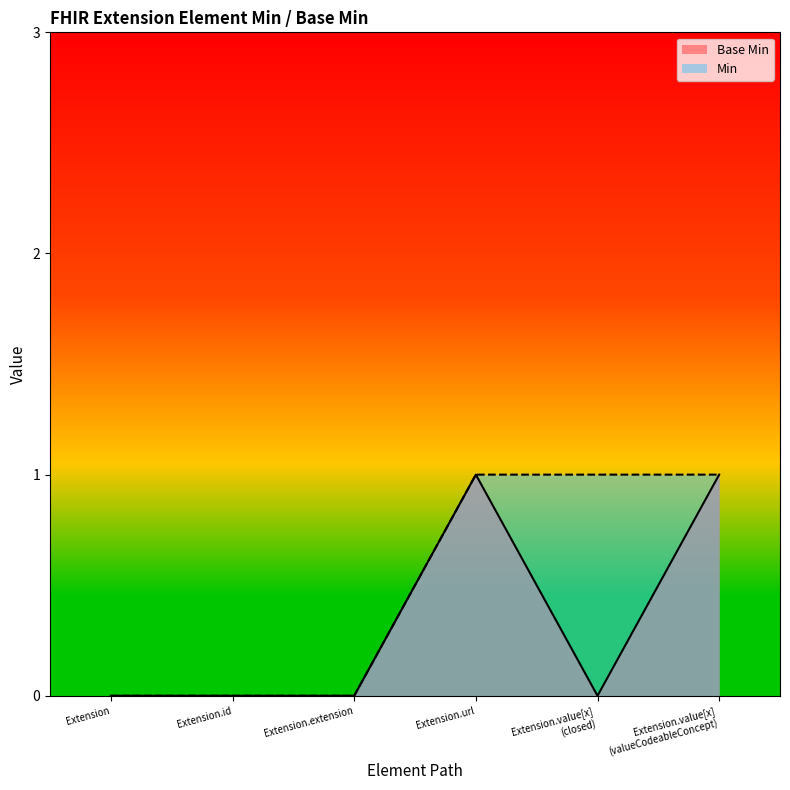

Reading left to right, transcribe all the data shown in this chart.

Extension=0	Extension.id=0	Extension.extension=0	Extension.url=1	Extension.value[x] (closed)=0	Extension.value[x] (valueCodeableConcept)=1